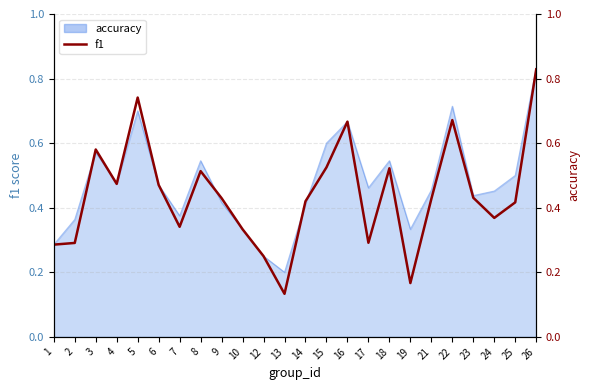

What is the change in value from 7 to 23?

+0.1